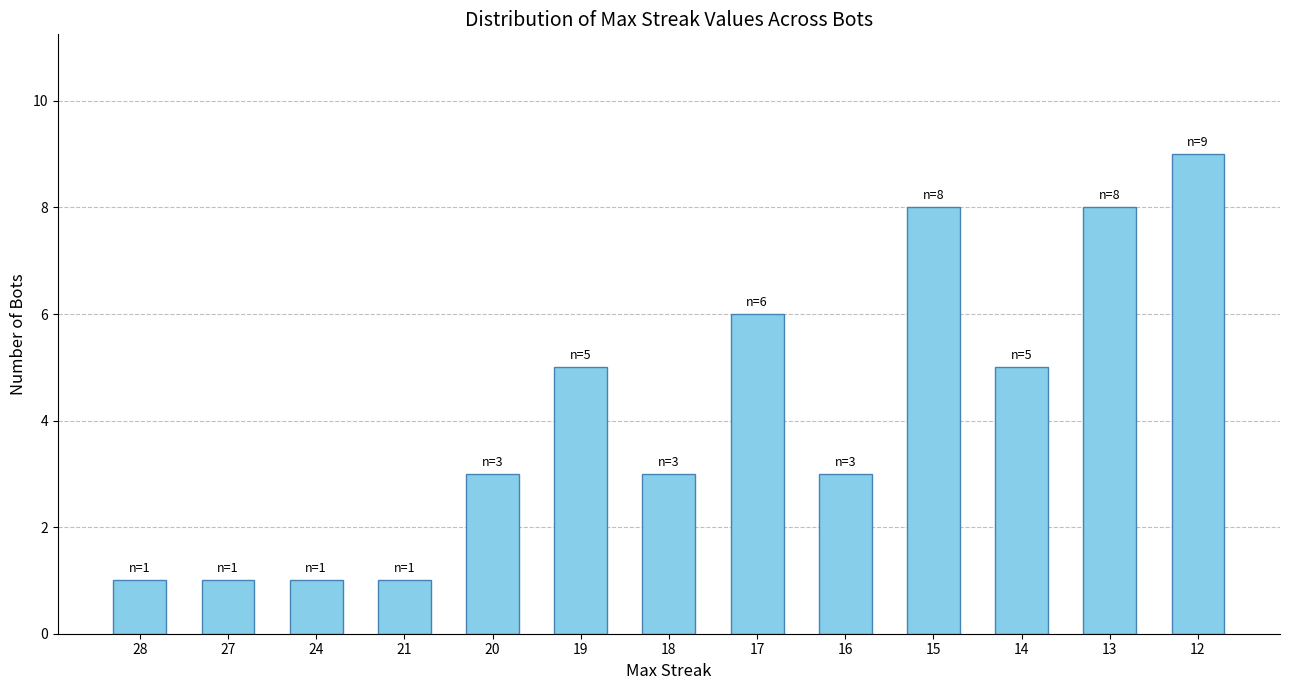

Reading right to left, list all the values displayed in this chart.

9	8	5	8	3	6	3	5	3	1	1	1	1